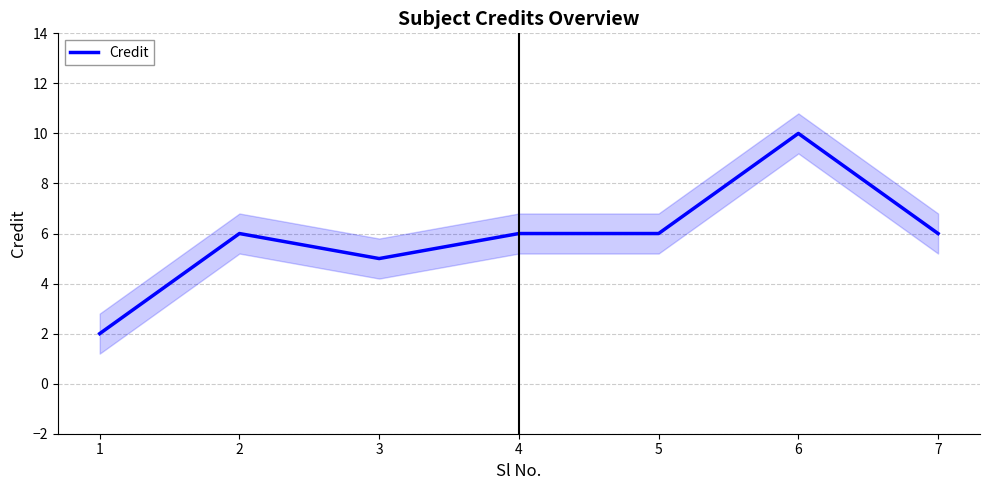

Does the chart display data point markers on the line(s)?

No